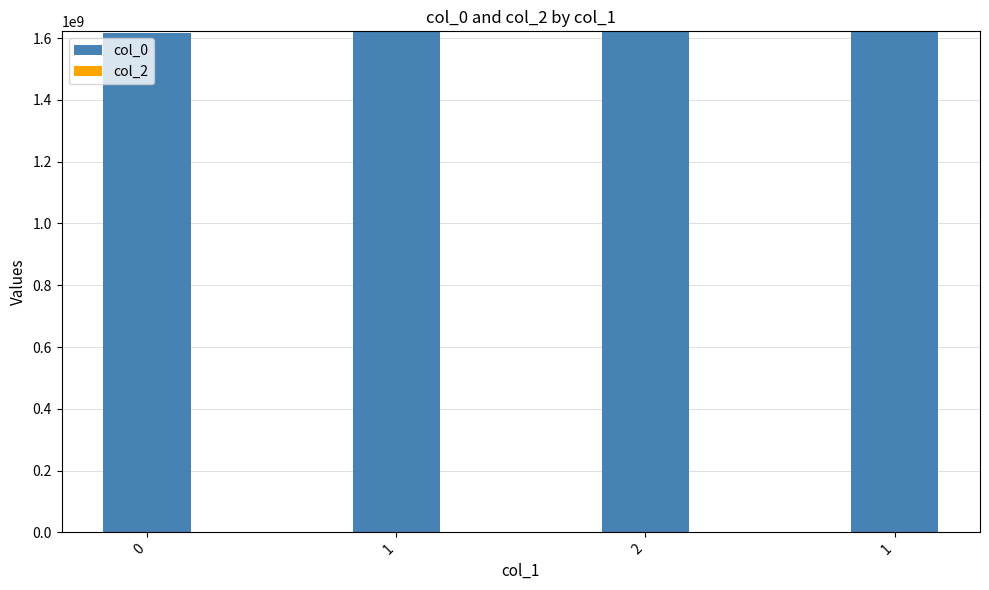

How many values are below 1621470813?

2